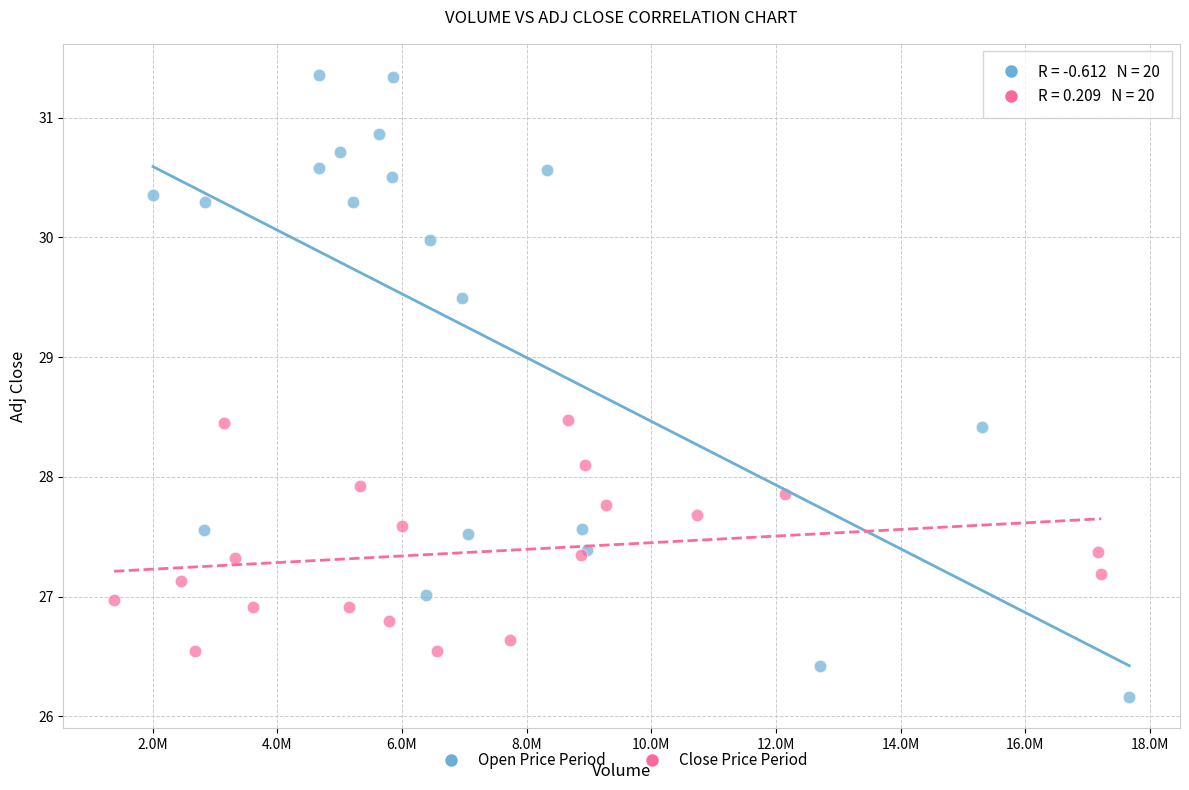

Which series reaches the maximum Y coordinate?

Open Price Period